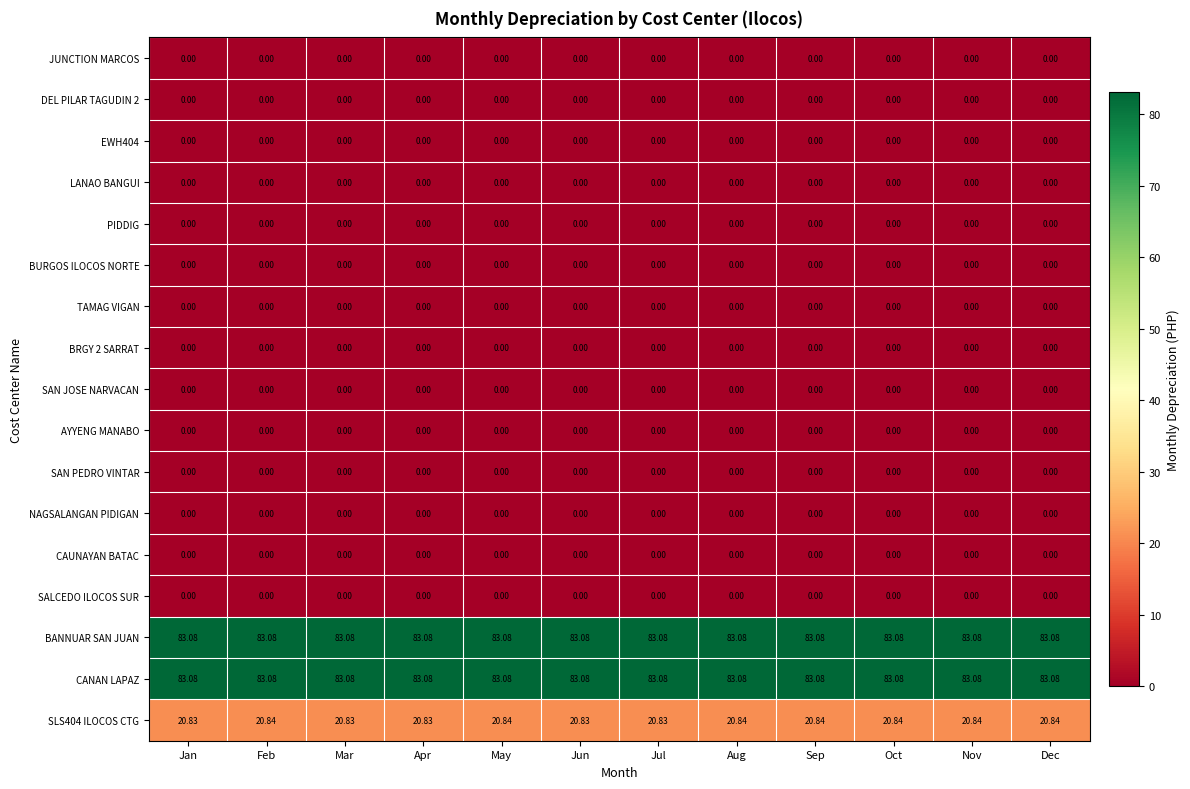

Reading left to right, list all the values displayed in this chart.

JUNCTION MARCOS: Jan=0.0	Feb=0.0	Mar=0.0	Apr=0.0	May=0.0	Jun=0.0	Jul=0.0	Aug=0.0	Sep=0.0	Oct=0.0	Nov=0.0	Dec=0.0
DEL PILAR TAGUDIN 2: Jan=0.0	Feb=0.0	Mar=0.0	Apr=0.0	May=0.0	Jun=0.0	Jul=0.0	Aug=0.0	Sep=0.0	Oct=0.0	Nov=0.0	Dec=0.0
EWH404: Jan=0.0	Feb=0.0	Mar=0.0	Apr=0.0	May=0.0	Jun=0.0	Jul=0.0	Aug=0.0	Sep=0.0	Oct=0.0	Nov=0.0	Dec=0.0
LANAO BANGUI: Jan=0.0	Feb=0.0	Mar=0.0	Apr=0.0	May=0.0	Jun=0.0	Jul=0.0	Aug=0.0	Sep=0.0	Oct=0.0	Nov=0.0	Dec=0.0
PIDDIG: Jan=0.0	Feb=0.0	Mar=0.0	Apr=0.0	May=0.0	Jun=0.0	Jul=0.0	Aug=0.0	Sep=0.0	Oct=0.0	Nov=0.0	Dec=0.0
BURGOS ILOCOS NORTE: Jan=0.0	Feb=0.0	Mar=0.0	Apr=0.0	May=0.0	Jun=0.0	Jul=0.0	Aug=0.0	Sep=0.0	Oct=0.0	Nov=0.0	Dec=0.0
TAMAG VIGAN: Jan=0.0	Feb=0.0	Mar=0.0	Apr=0.0	May=0.0	Jun=0.0	Jul=0.0	Aug=0.0	Sep=0.0	Oct=0.0	Nov=0.0	Dec=0.0
BRGY 2 SARRAT: Jan=0.0	Feb=0.0	Mar=0.0	Apr=0.0	May=0.0	Jun=0.0	Jul=0.0	Aug=0.0	Sep=0.0	Oct=0.0	Nov=0.0	Dec=0.0
SAN JOSE NARVACAN: Jan=0.0	Feb=0.0	Mar=0.0	Apr=0.0	May=0.0	Jun=0.0	Jul=0.0	Aug=0.0	Sep=0.0	Oct=0.0	Nov=0.0	Dec=0.0
AYYENG MANABO: Jan=0.0	Feb=0.0	Mar=0.0	Apr=0.0	May=0.0	Jun=0.0	Jul=0.0	Aug=0.0	Sep=0.0	Oct=0.0	Nov=0.0	Dec=0.0
SAN PEDRO VINTAR: Jan=0.0	Feb=0.0	Mar=0.0	Apr=0.0	May=0.0	Jun=0.0	Jul=0.0	Aug=0.0	Sep=0.0	Oct=0.0	Nov=0.0	Dec=0.0
NAGSALANGAN PIDIGAN: Jan=0.0	Feb=0.0	Mar=0.0	Apr=0.0	May=0.0	Jun=0.0	Jul=0.0	Aug=0.0	Sep=0.0	Oct=0.0	Nov=0.0	Dec=0.0
CAUNAYAN BATAC: Jan=0.0	Feb=0.0	Mar=0.0	Apr=0.0	May=0.0	Jun=0.0	Jul=0.0	Aug=0.0	Sep=0.0	Oct=0.0	Nov=0.0	Dec=0.0
SALCEDO ILOCOS SUR: Jan=0.0	Feb=0.0	Mar=0.0	Apr=0.0	May=0.0	Jun=0.0	Jul=0.0	Aug=0.0	Sep=0.0	Oct=0.0	Nov=0.0	Dec=0.0
BANNUAR SAN JUAN: Jan=83.1	Feb=83.1	Mar=83.1	Apr=83.1	May=83.1	Jun=83.1	Jul=83.1	Aug=83.1	Sep=83.1	Oct=83.1	Nov=83.1	Dec=83.1
CANAN LAPAZ: Jan=83.1	Feb=83.1	Mar=83.1	Apr=83.1	May=83.1	Jun=83.1	Jul=83.1	Aug=83.1	Sep=83.1	Oct=83.1	Nov=83.1	Dec=83.1
SLS404 ILOCOS CTG: Jan=20.8	Feb=20.8	Mar=20.8	Apr=20.8	May=20.8	Jun=20.8	Jul=20.8	Aug=20.8	Sep=20.8	Oct=20.8	Nov=20.8	Dec=20.8